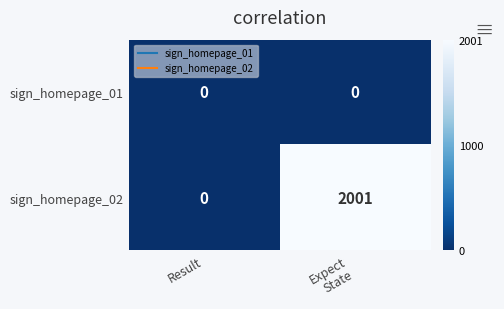

What is the maximum value for sign_homepage_02?

2001